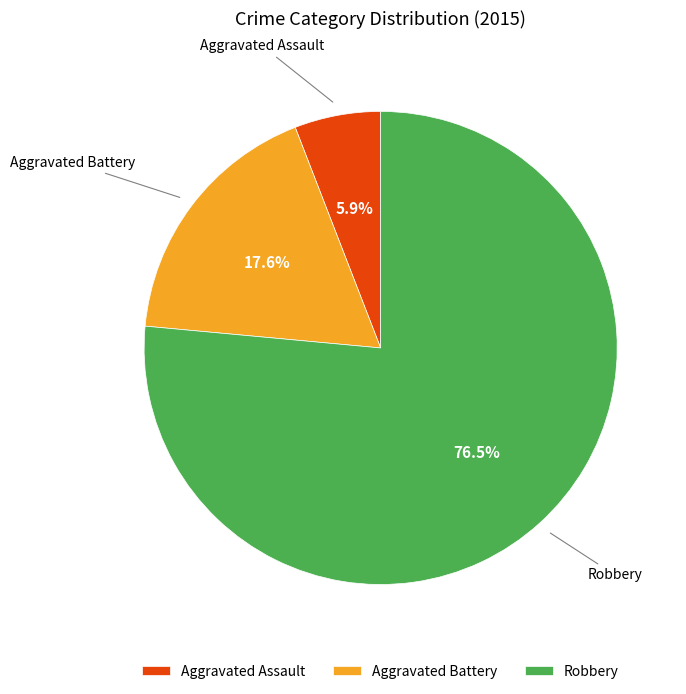

What percentage is NOT represented by Aggravated Battery?

82.4%